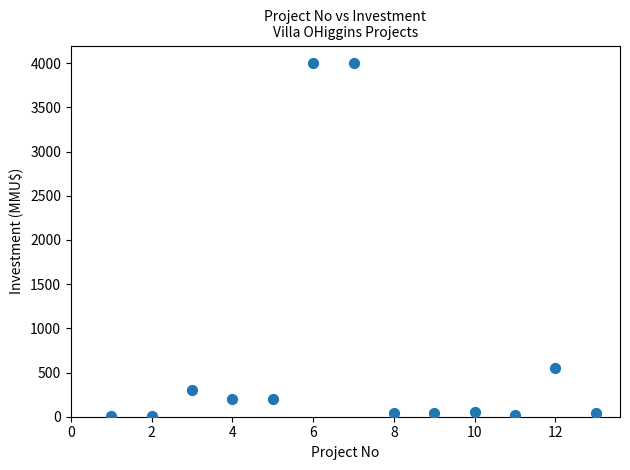

What is the range of Y values (max minus min)?

3996.8